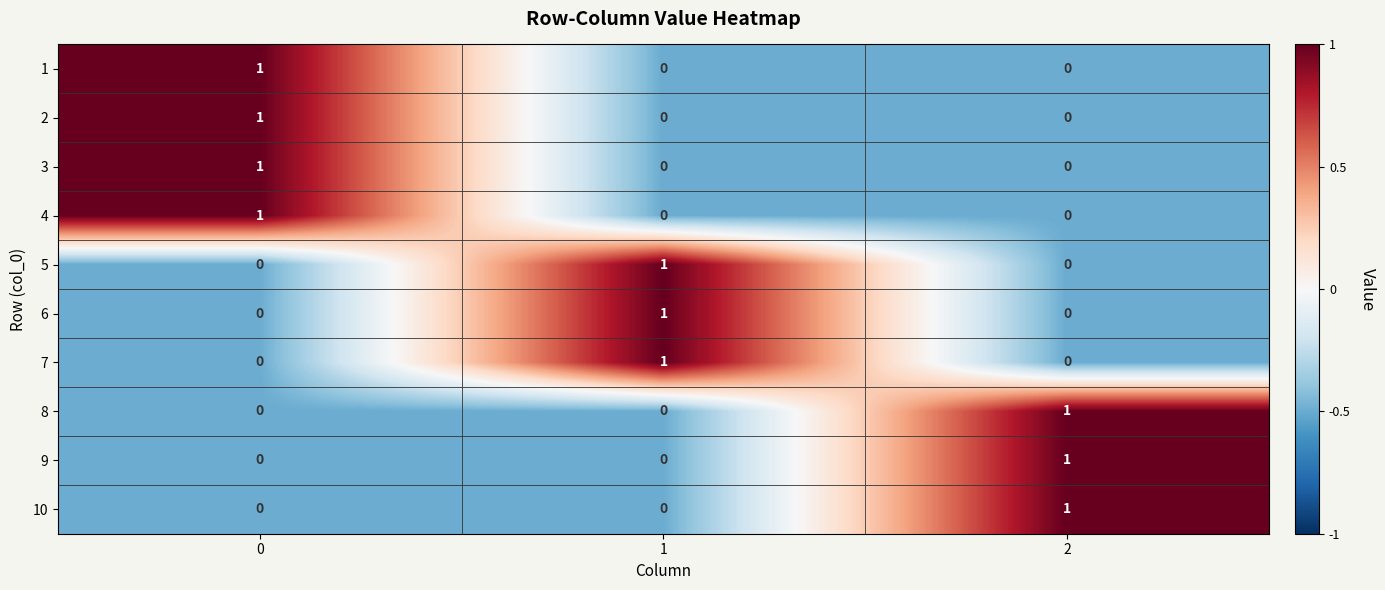

True or false: 2 has a value of 1 at 0.

True